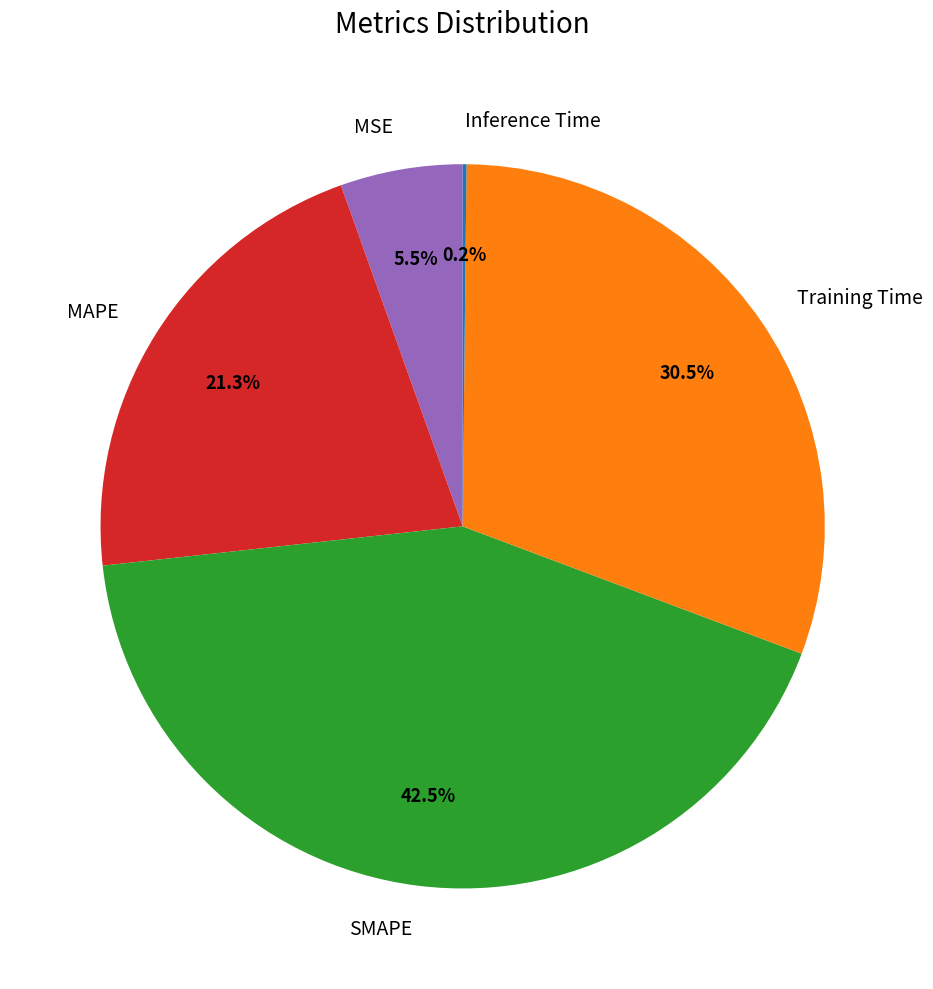

Does MAPE represent more than half of the total?

No